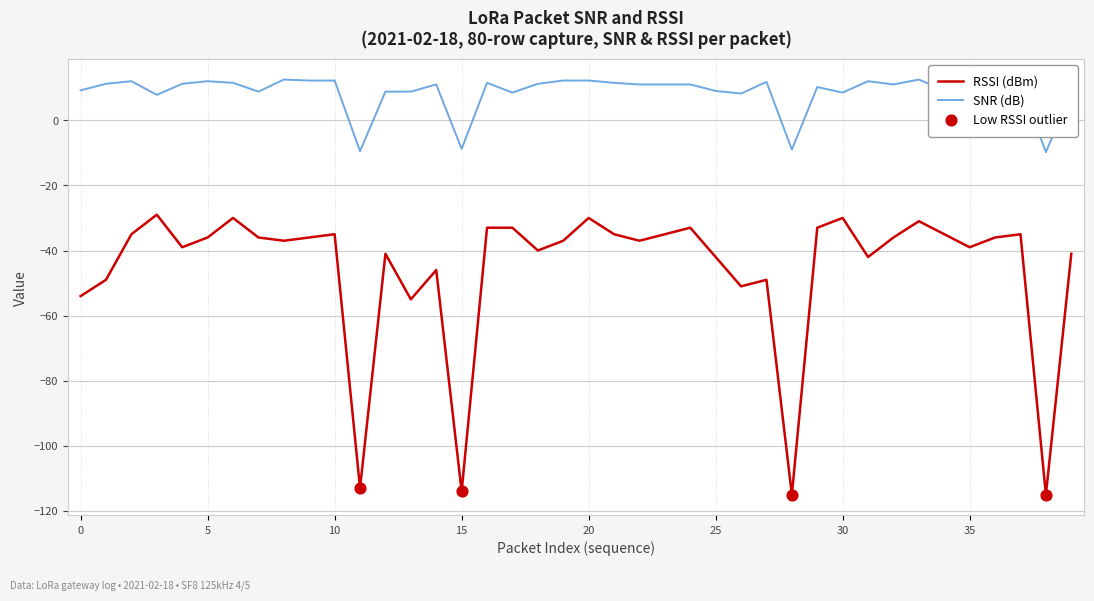

Which series has the widest spread of values?

RSSI (dBm)